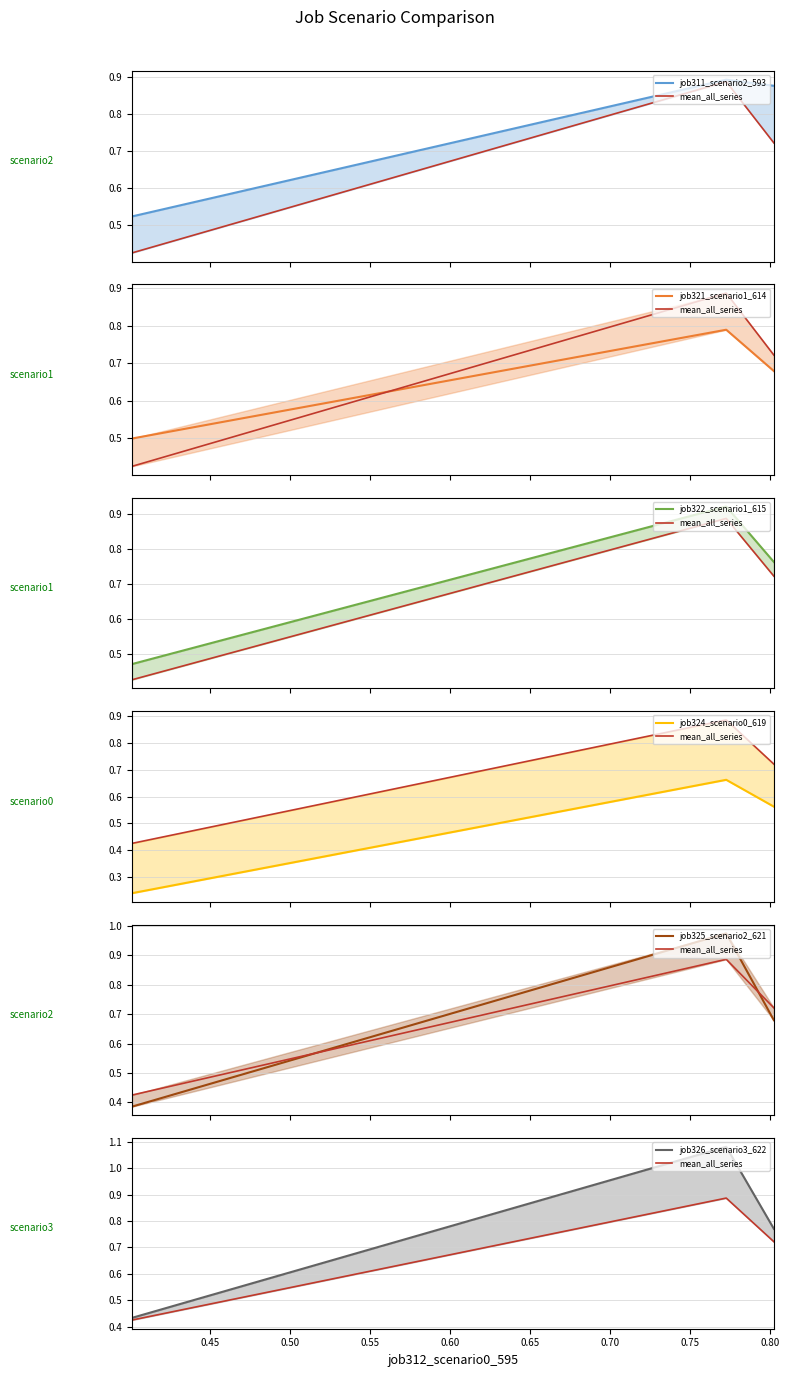

Does the chart have visible grid lines?

Yes